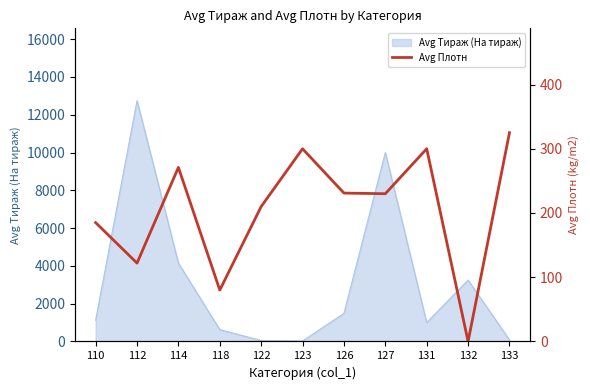

The value of Avg Тираж (На тираж) at 110 is 1125. True or false?

True